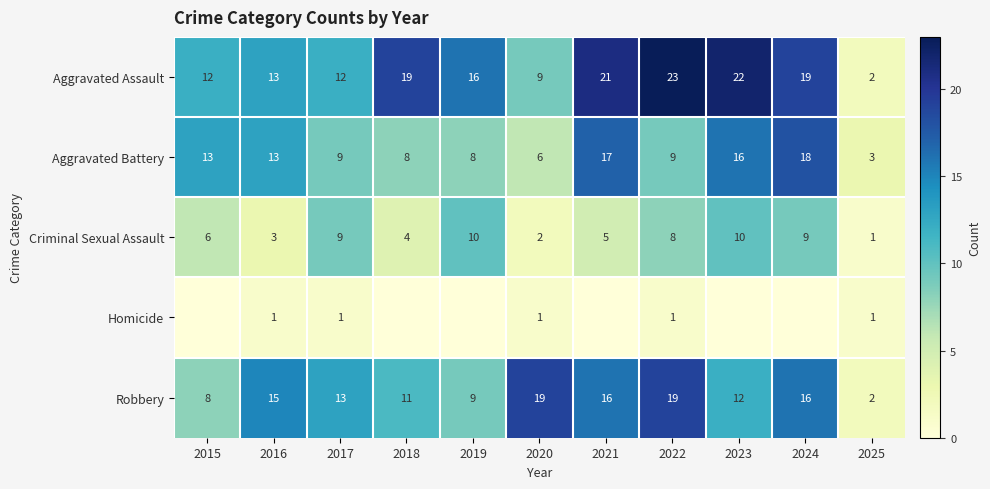

How many Criminal Sexual Assault values are between 3 and 9?

7